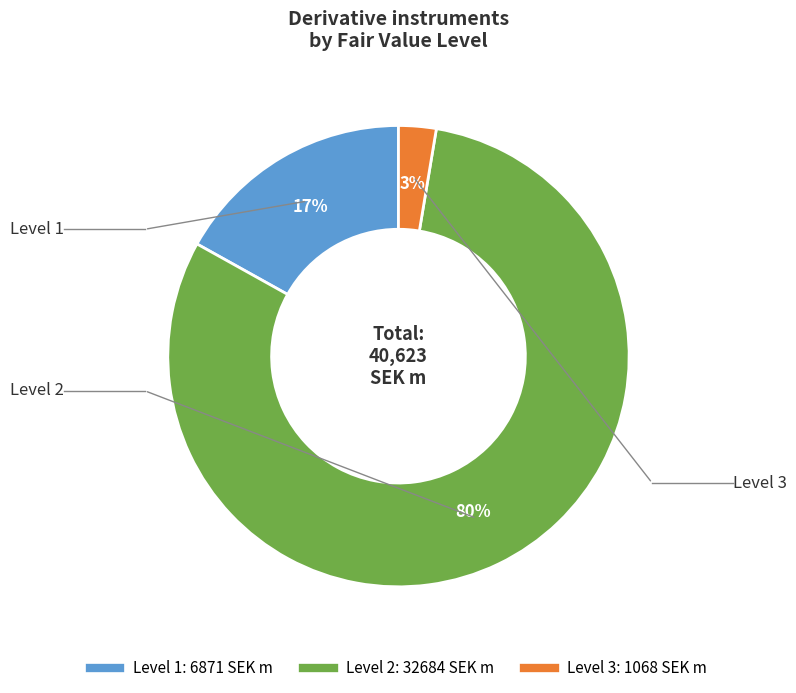

What percentage is the Level 1 slice, to the nearest percent?

17%